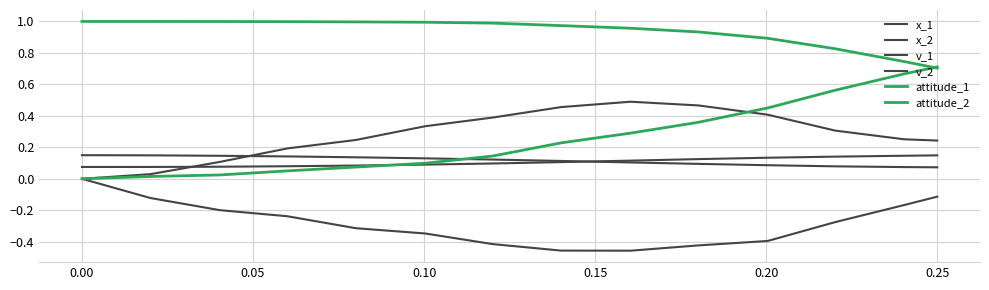

What is the lowest value of the v_2 series?

-0.5